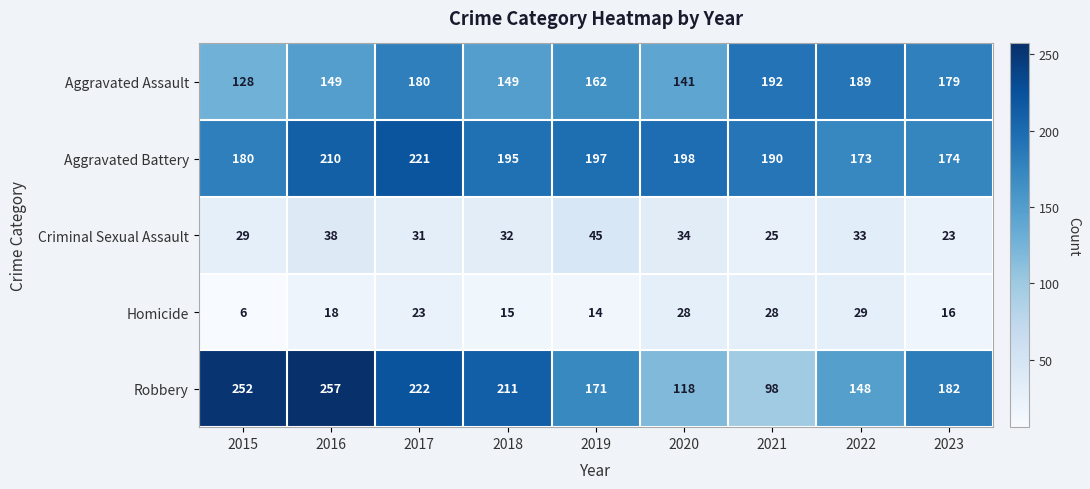

Is the value of Aggravated Assault at 2017 greater than the value of Criminal Sexual Assault at 2015?

Yes